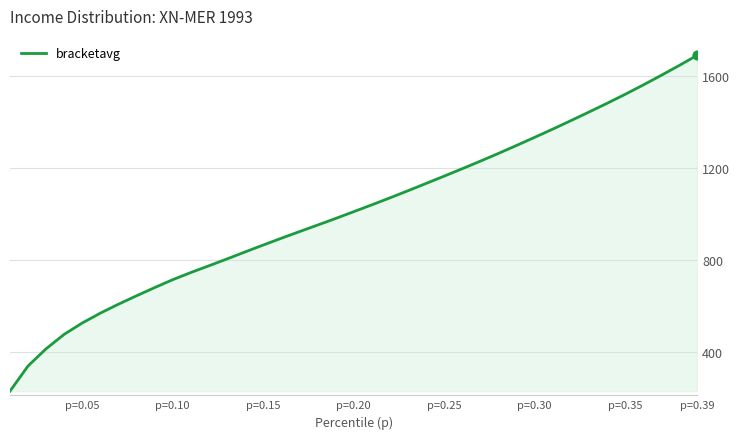

What is the maximum value shown in the chart?

1690.3